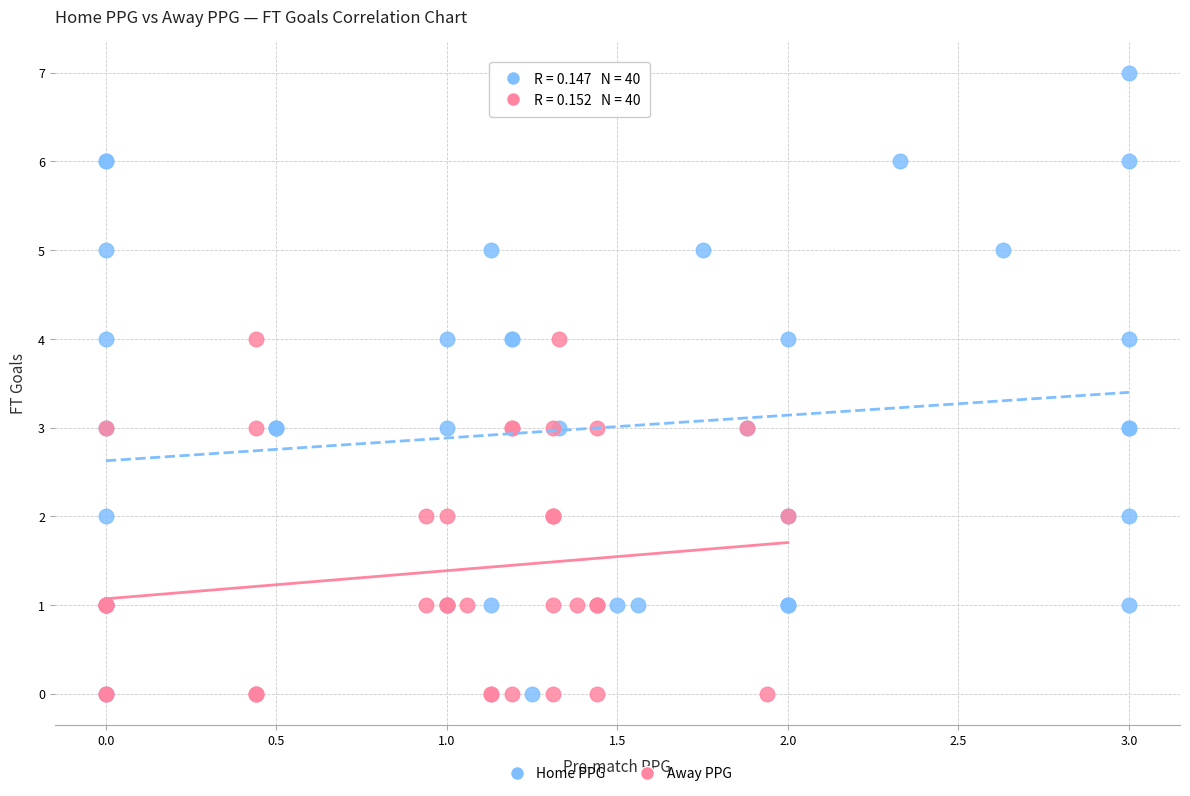

Which series has the largest Y range (max minus min)?

Home PPG